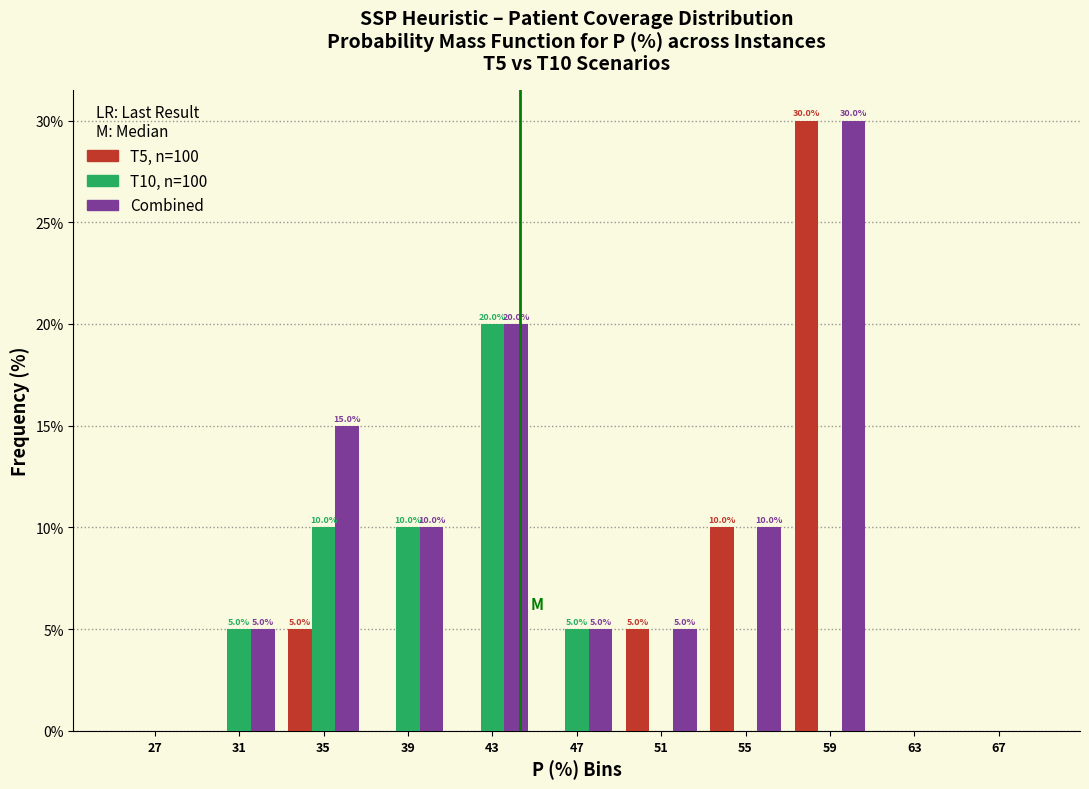

What is the greatest value displayed?

30